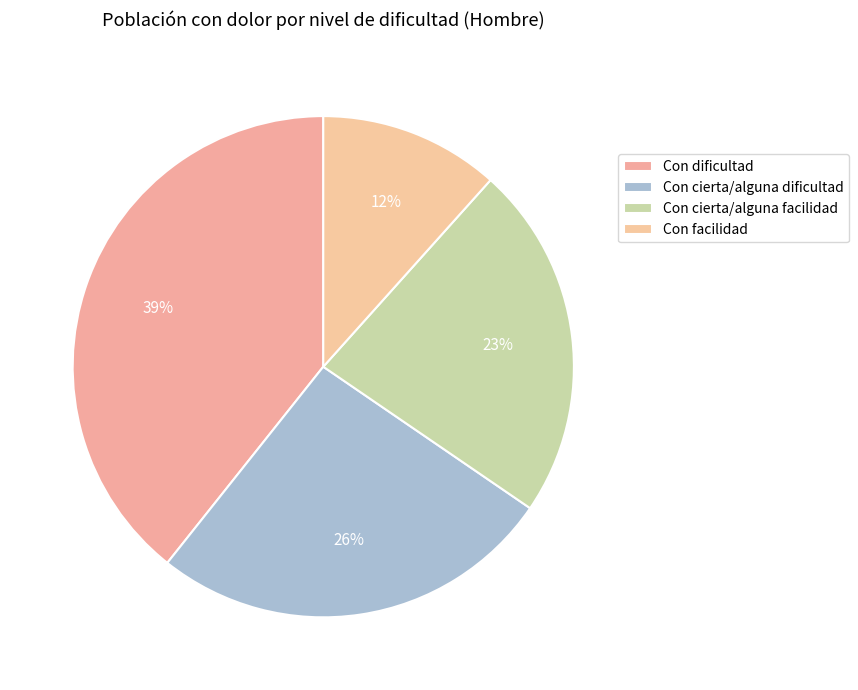

Rank the categories by value from lowest to highest.

Con facilidad, Con cierta/alguna facilidad, Con cierta/alguna dificultad, Con dificultad